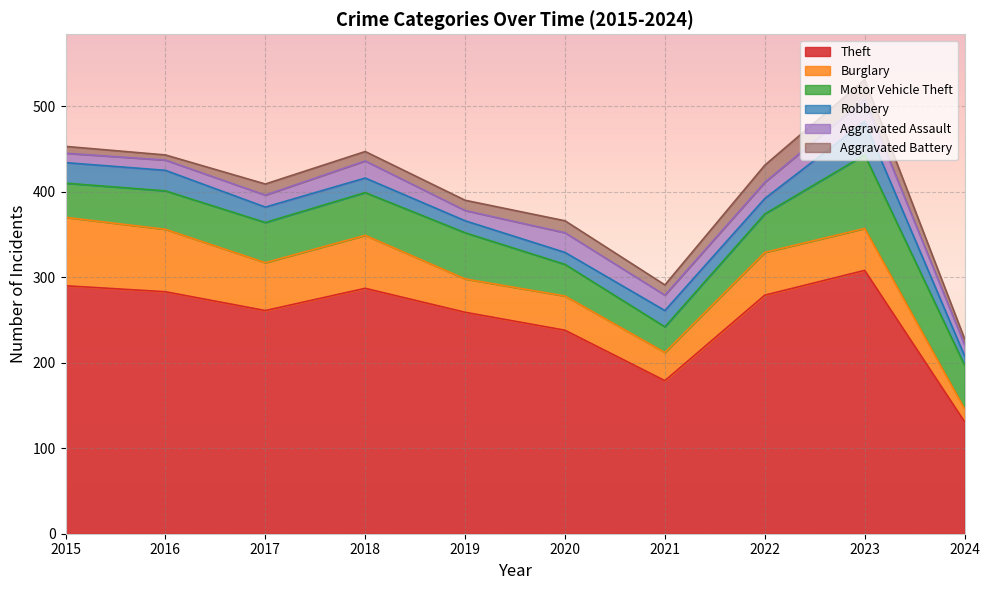

What is the average value of the Aggravated Assault series?

17